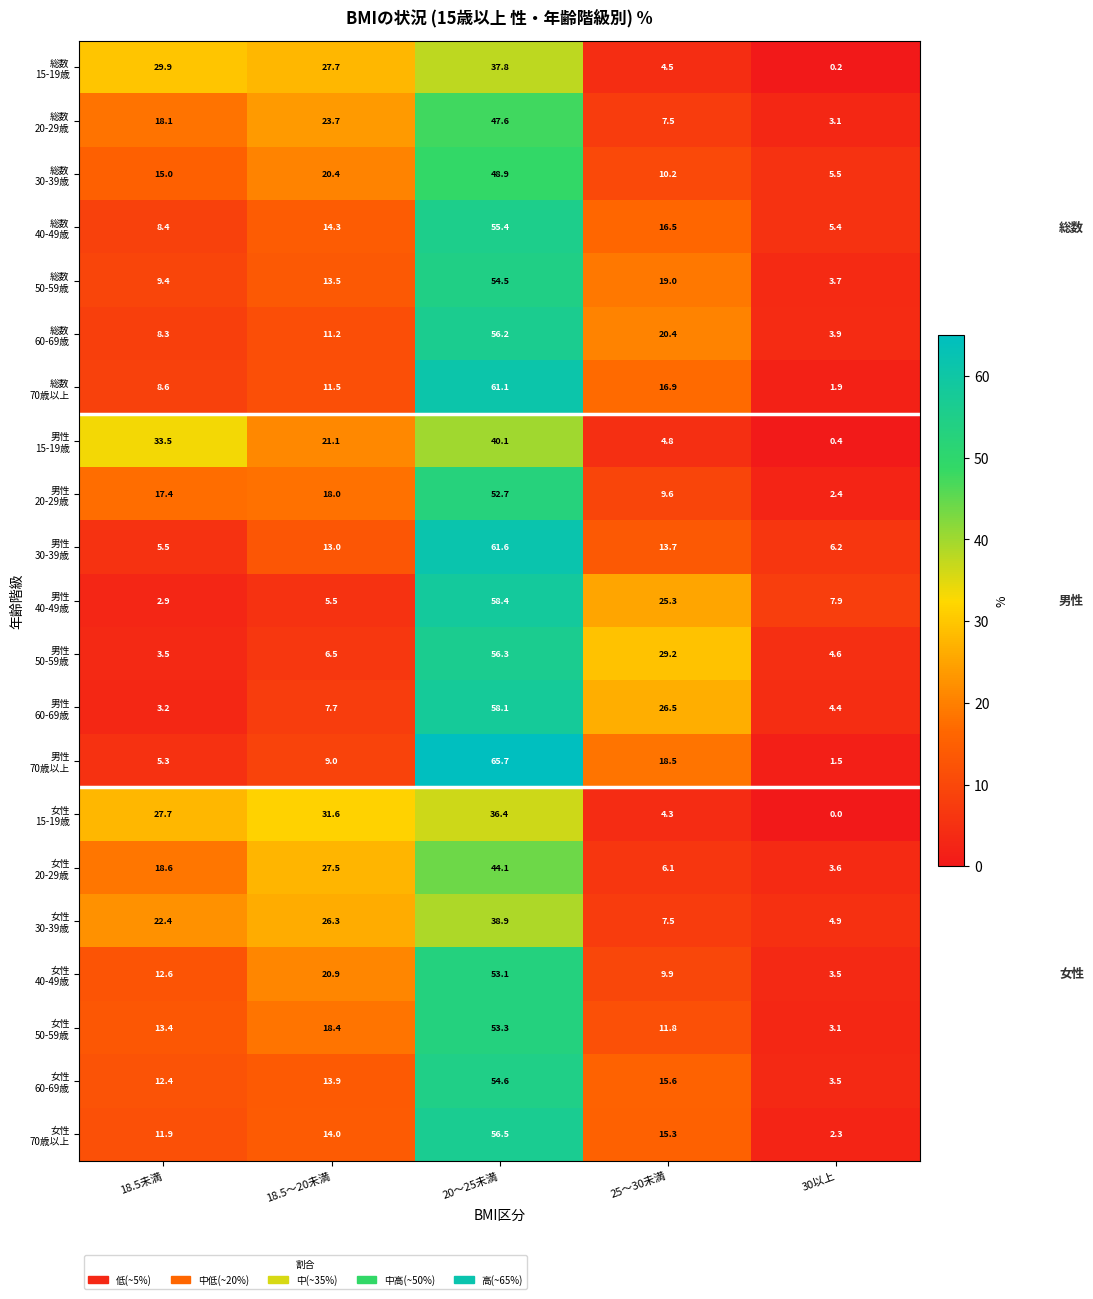

What is the greatest value displayed?

65.7